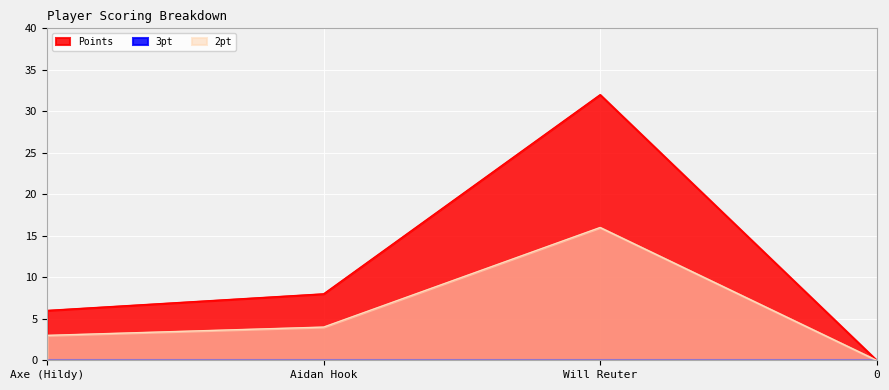

True or false: Points has more than 0 points higher than both neighbors.

True